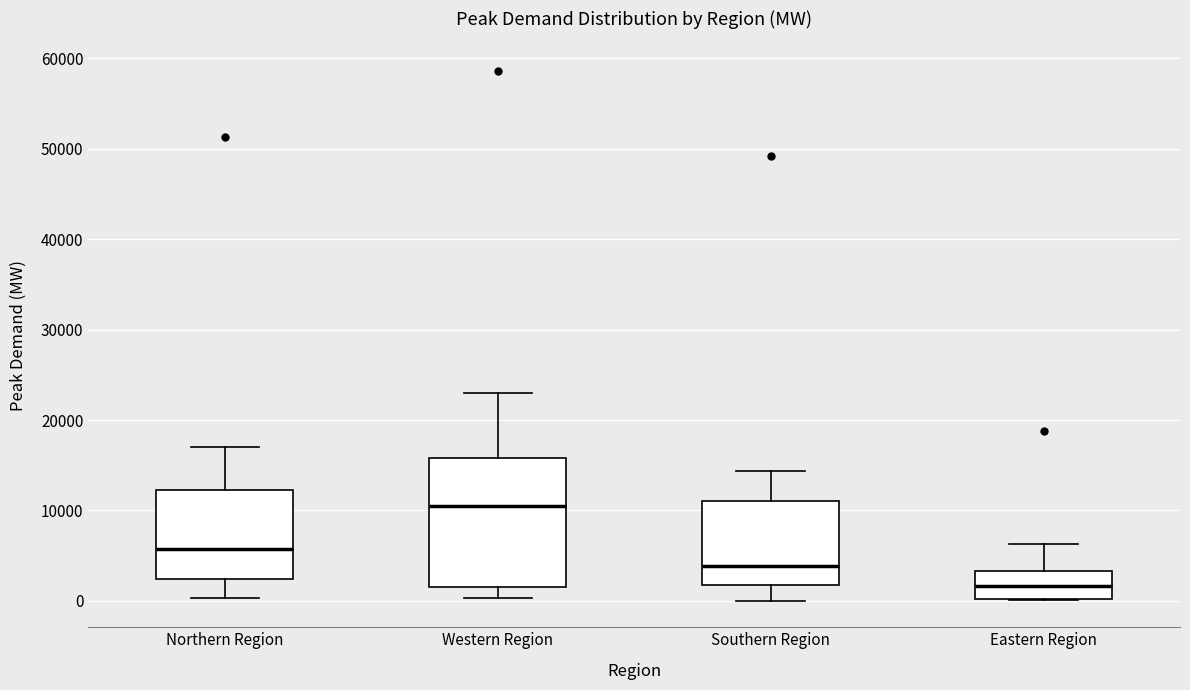

Which box's median line is the lowest?

Eastern Region